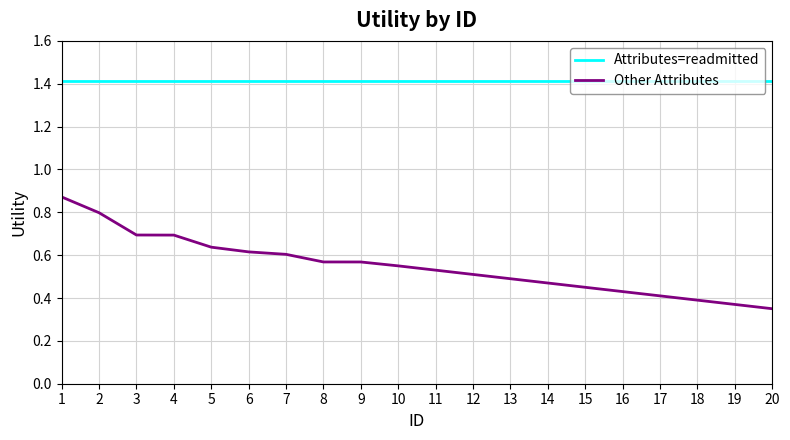

True or false: Attributes=readmitted and Other Attributes intersect in this chart.

False